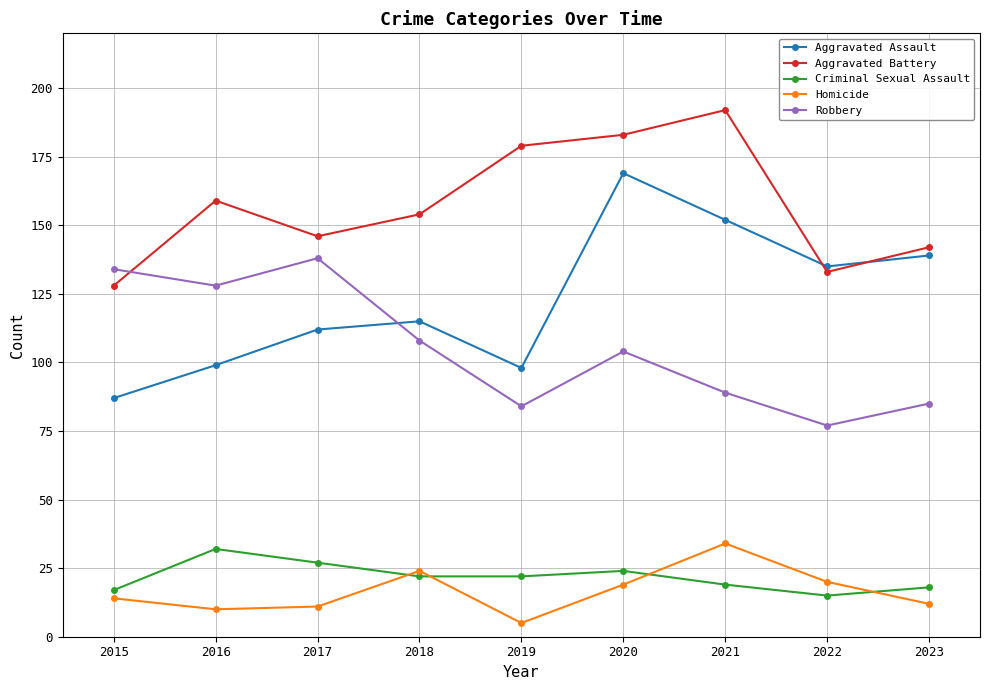

Rank the series at 2017 from highest to lowest value.

Aggravated Battery, Robbery, Aggravated Assault, Criminal Sexual Assault, Homicide